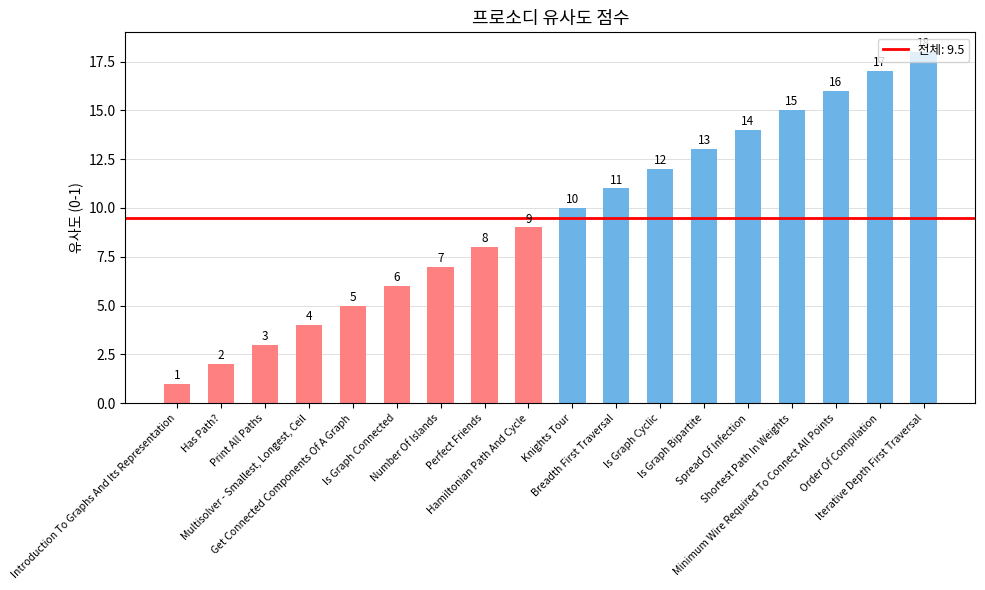

List the labels in order of value, largest first.

Iterative Depth First Traversal, Order Of Compilation, Minimum Wire Required To Connect All Points, Shortest Path In Weights, Spread Of Infection, Is Graph Bipartite, Is Graph Cyclic, Breadth First Traversal, Knights Tour, Hamiltonian Path And Cycle, Perfect Friends, Number Of Islands, Is Graph Connected, Get Connected Components Of A Graph, Multisolver - Smallest, Longest, Ceil, Print All Paths, Has Path?, Introduction To Graphs And Its Representation